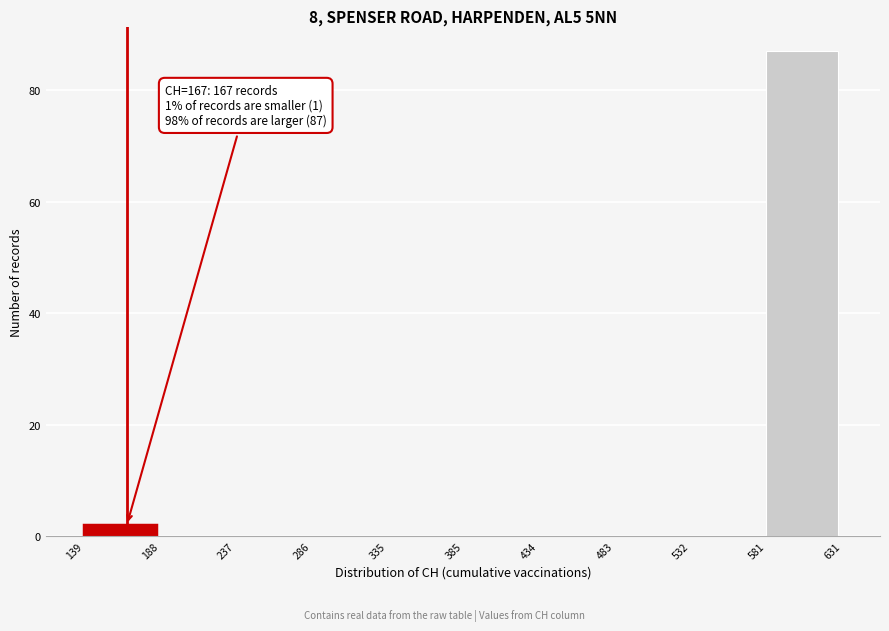

Over which range of the x-axis is the bar tallest?

581 to 631